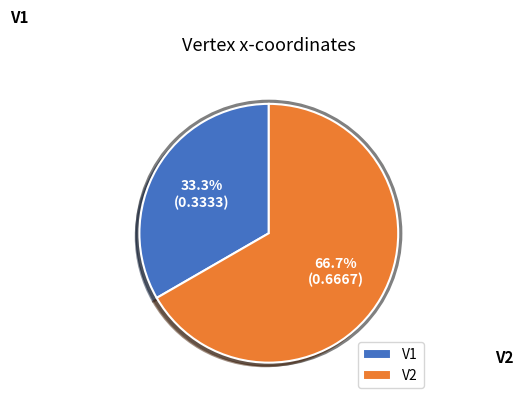

What percentage is the V1 slice, to the nearest percent?

33%